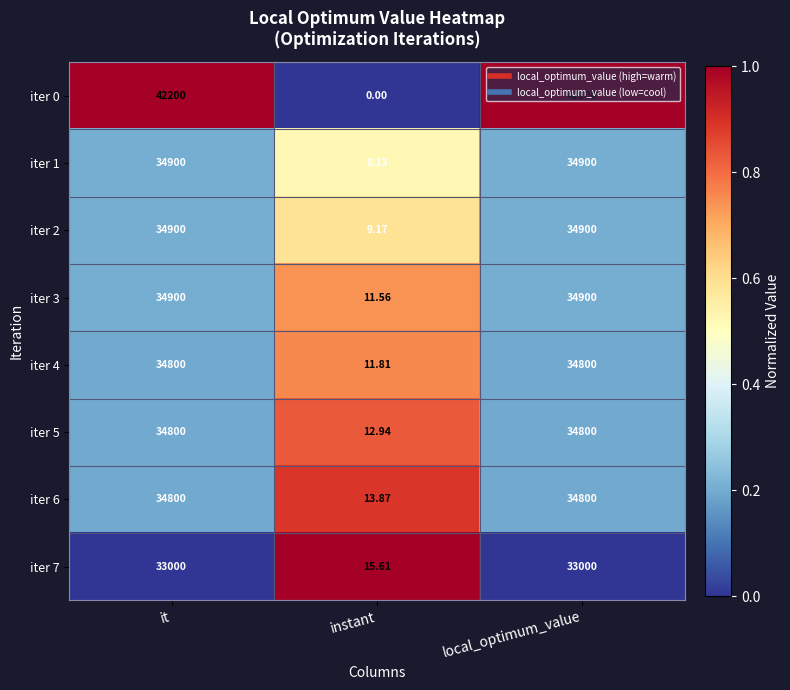

Is the value of iter 4 at local_optimum_value greater than the value of iter 3 at instant?

Yes